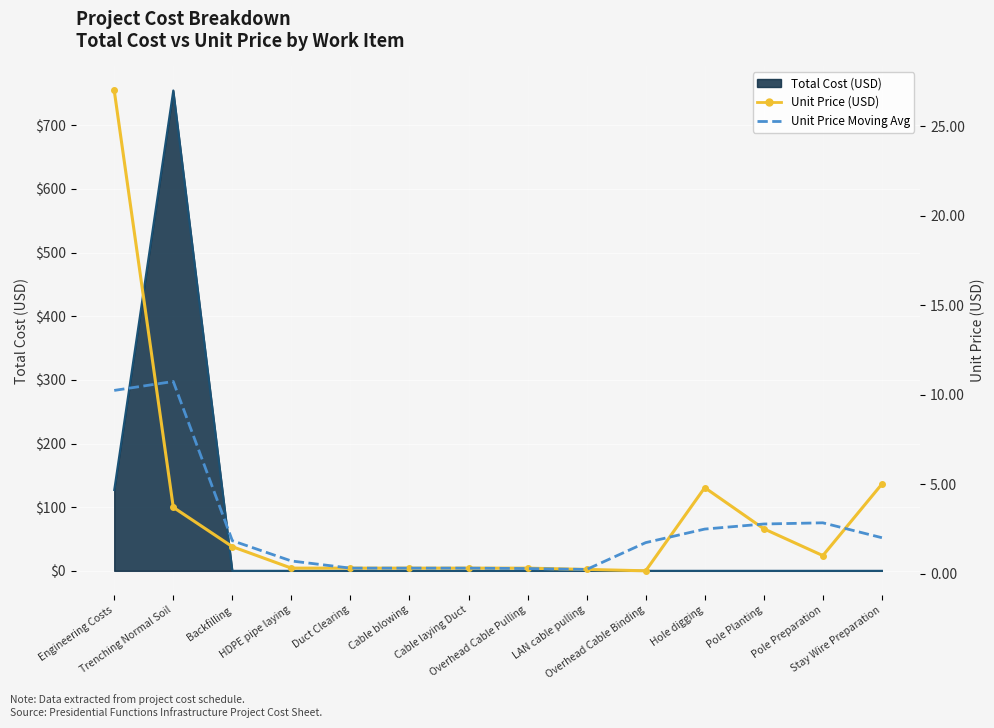

At which category is the sum across all series the highest?

Engineering Costs